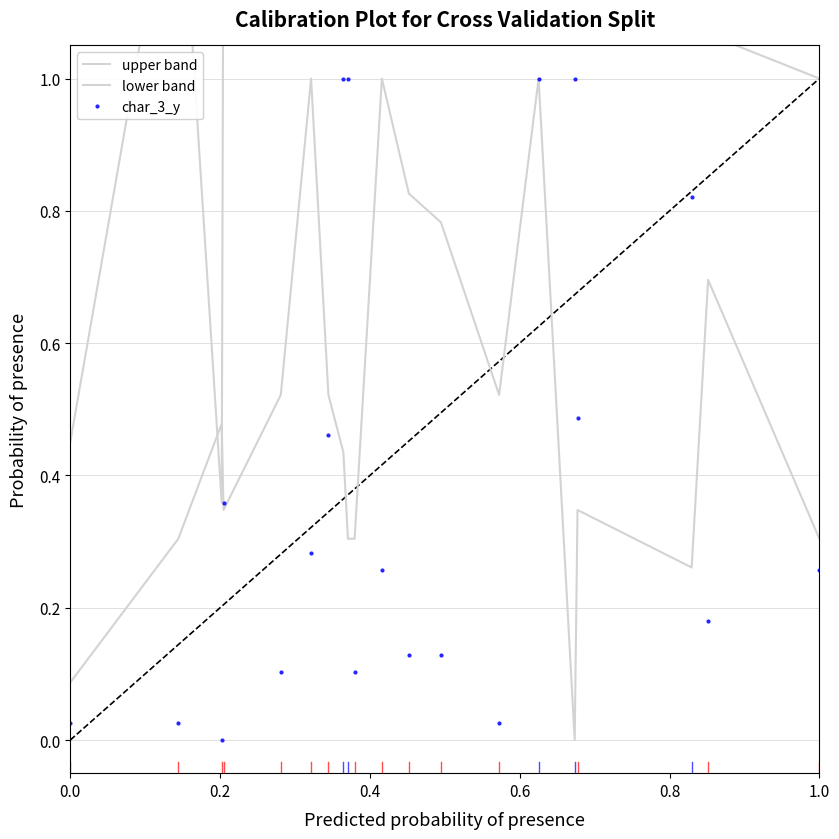

How many values in the lower band series are below 1?

2